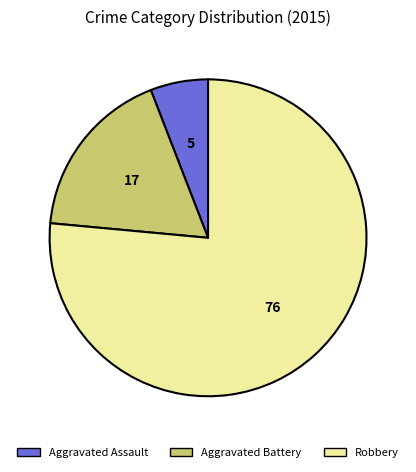

Which slice represents more than half of the pie?

Robbery